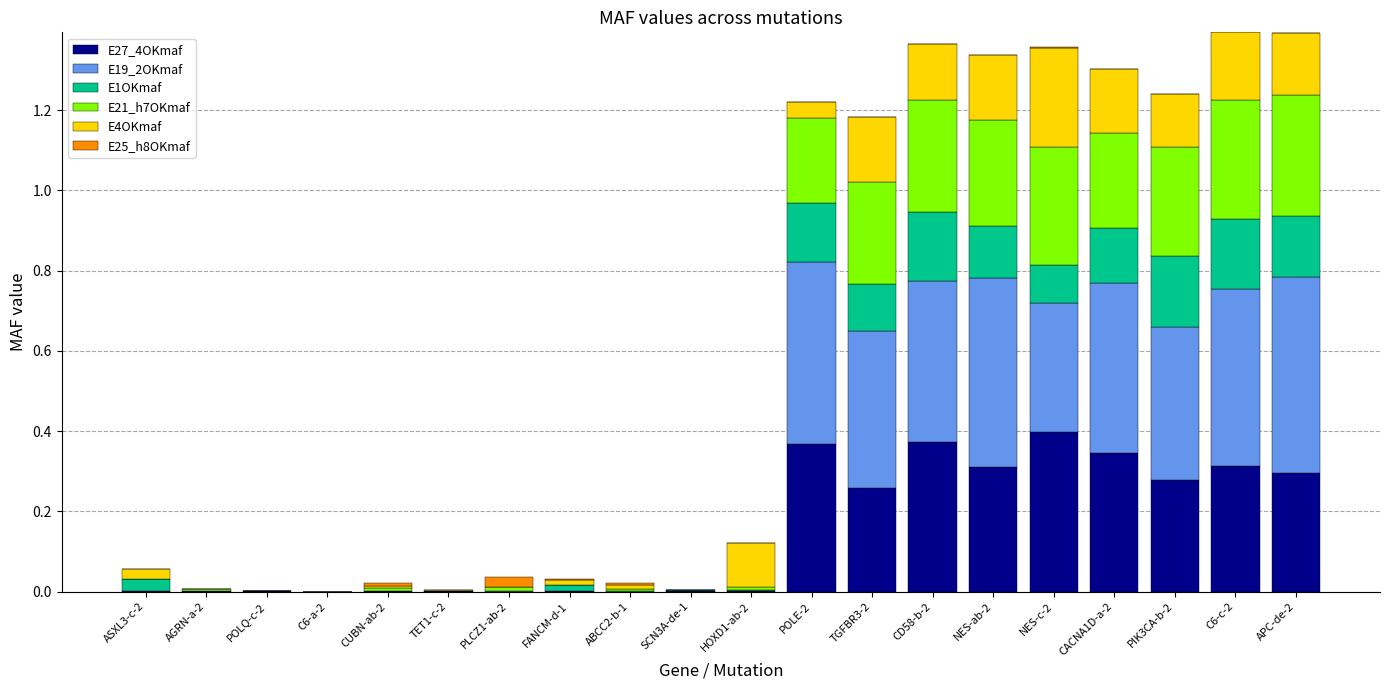

Count the number of categories in the chart.

20